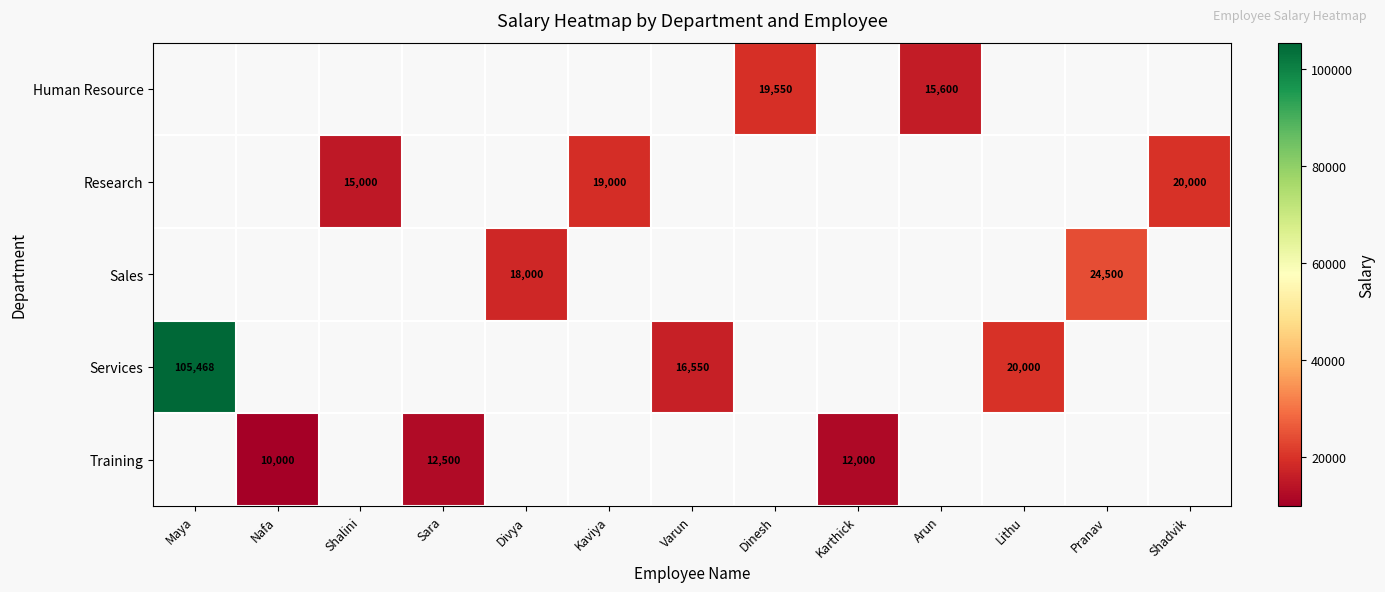

True or false: Training has a value of 12500 at Sara.

True